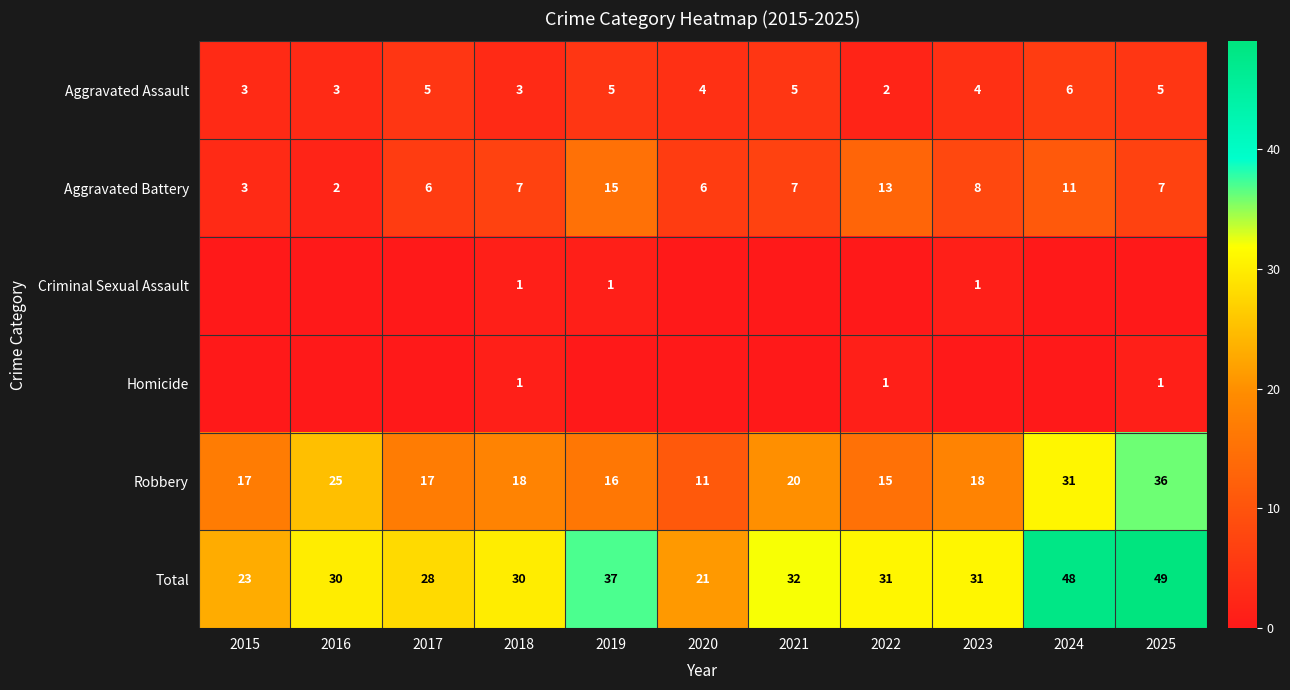

Is it true that Aggravated Battery equals 9 at 2018?

False